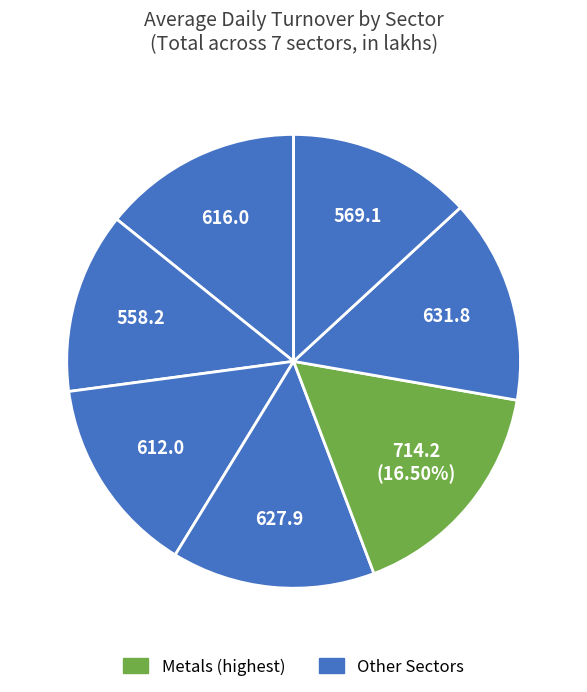

How many segments does this pie chart have?

7